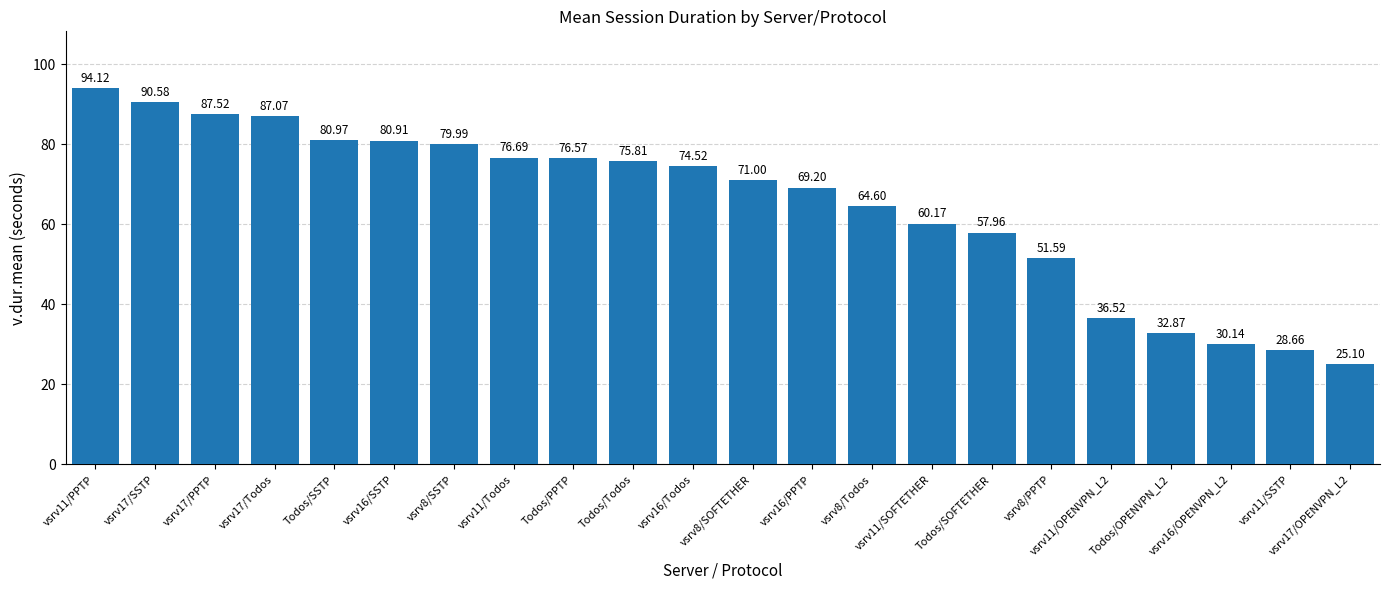

What is the change in value from vsrv16/Todos to vsrv11/SSTP?

-45.9